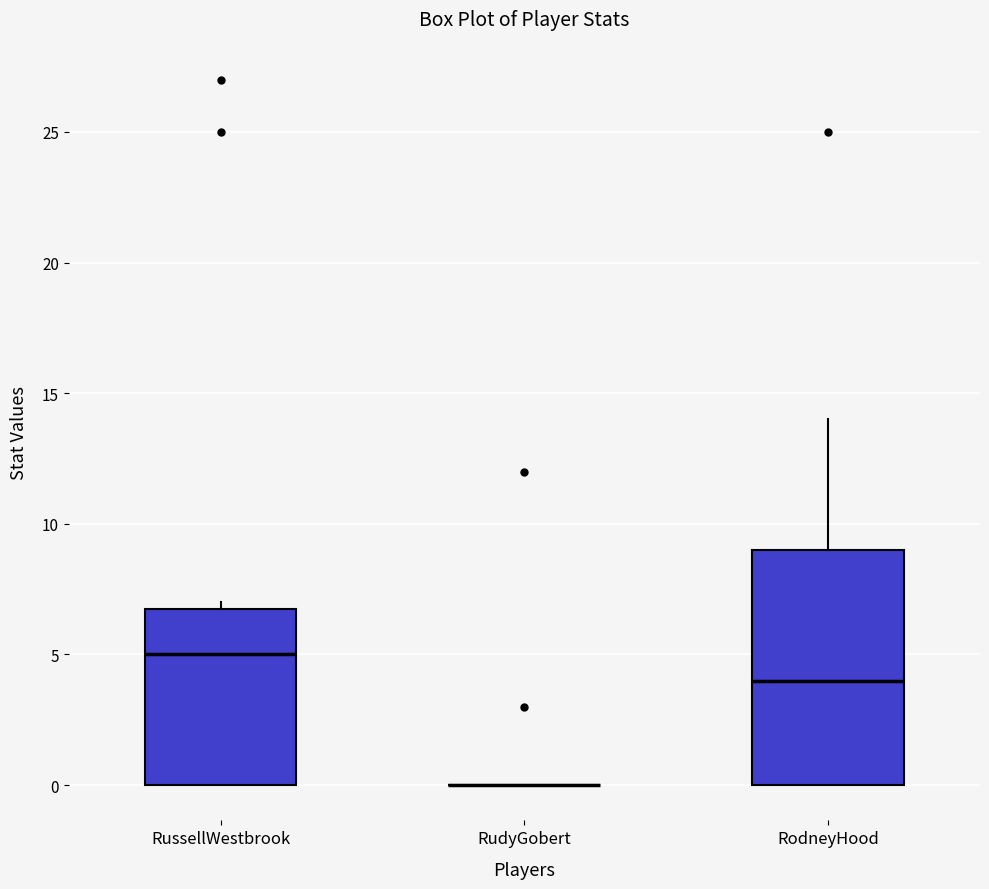

Which box is the tallest, from its lower edge to its upper edge?

RodneyHood